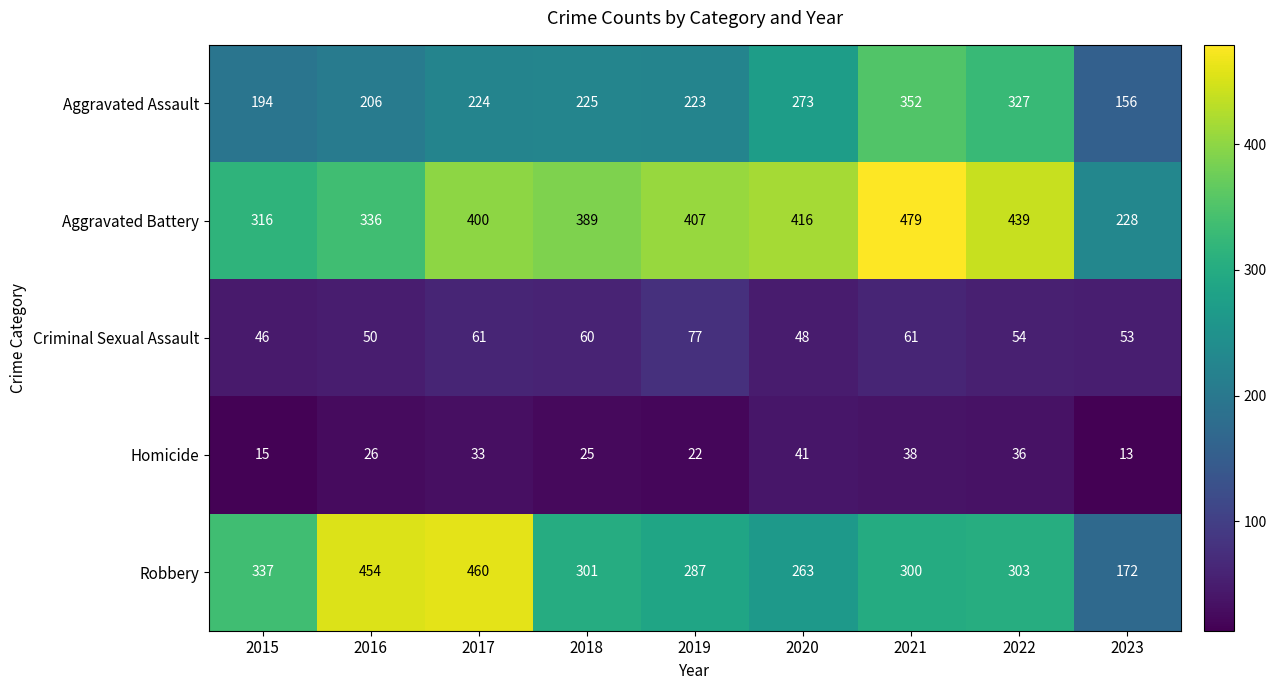

What is the spread (max minus min) of values at 2015?

322